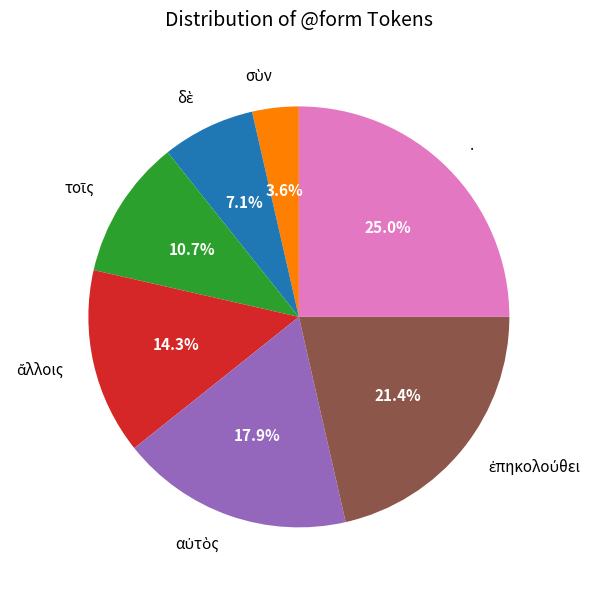

Which slice is the largest?

.